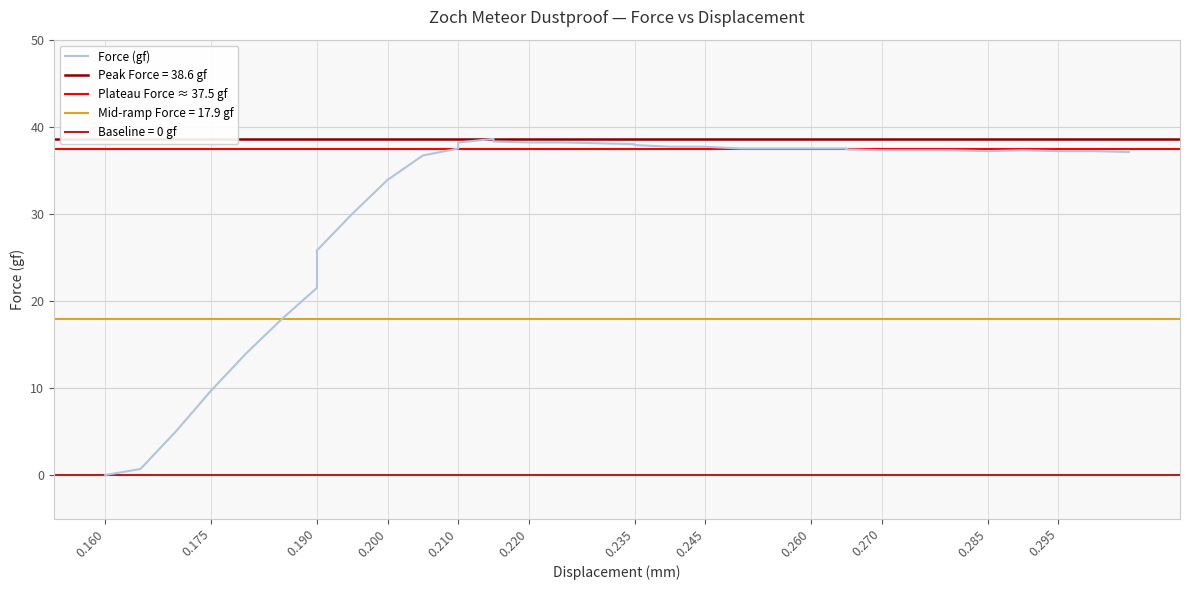

What is the difference between the maximum and second lowest values?

37.9